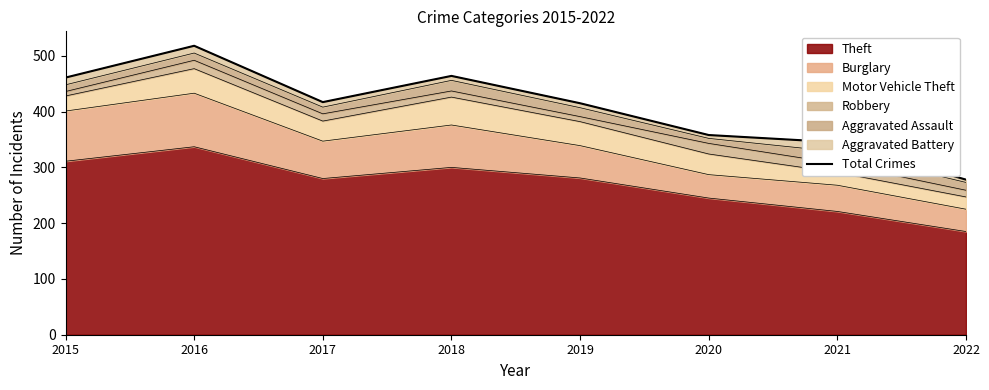

At which label is the value closest to 398?

2019